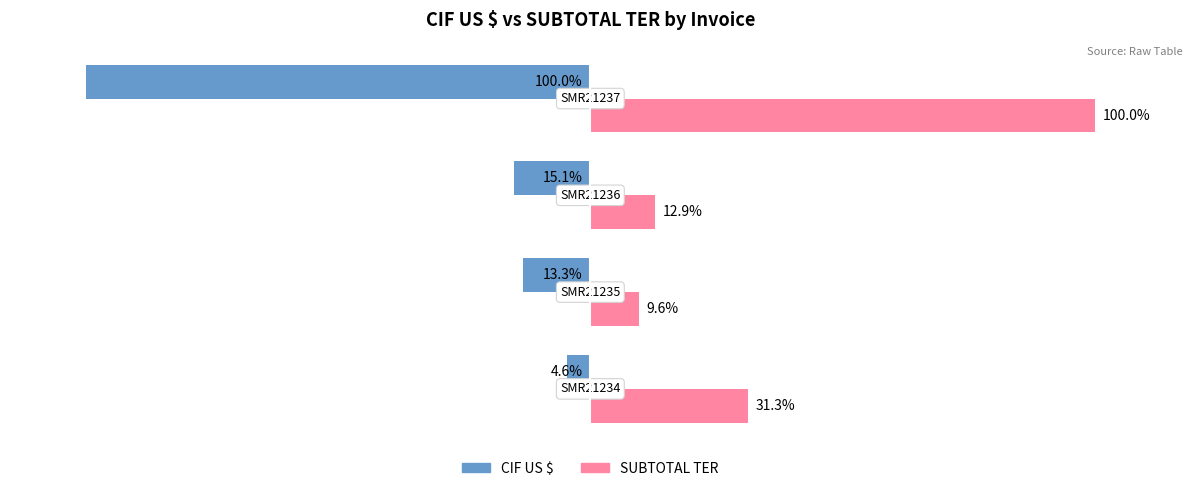

Which series has the largest total across all categories?

SUBTOTAL TER